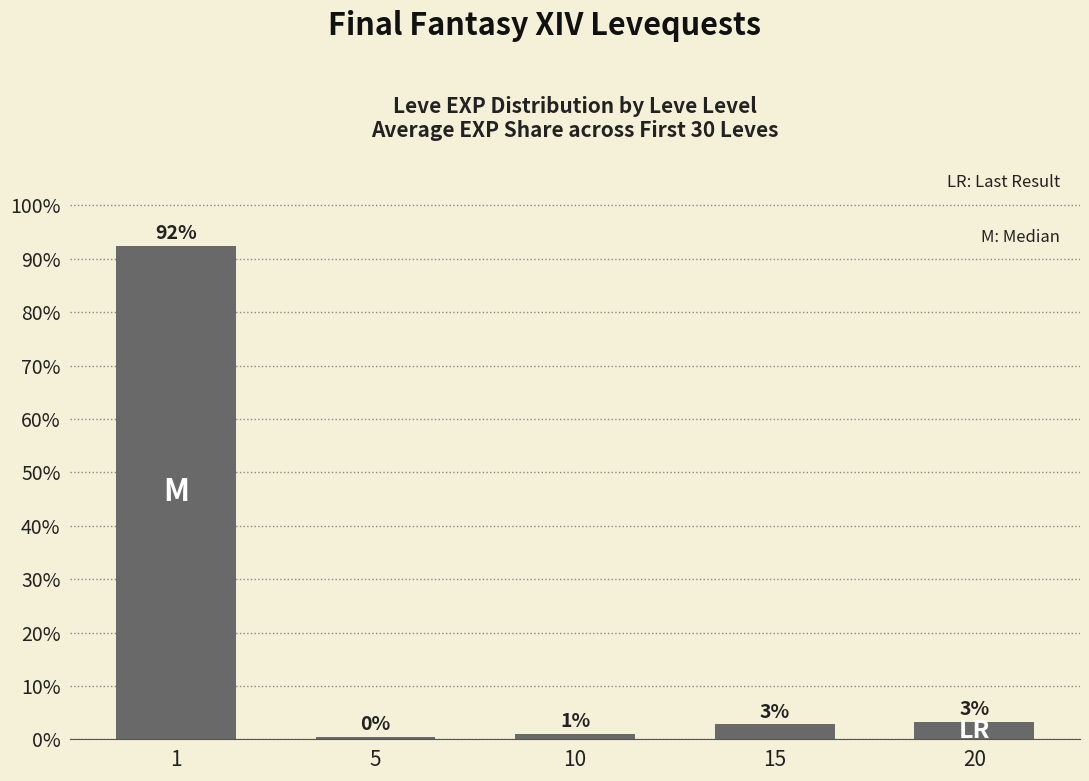

What is the difference between the maximum and minimum values?

92.0